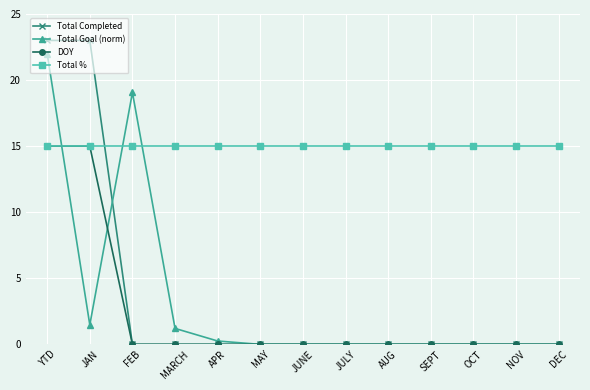

At how many categories does at least one series exceed 10?

13